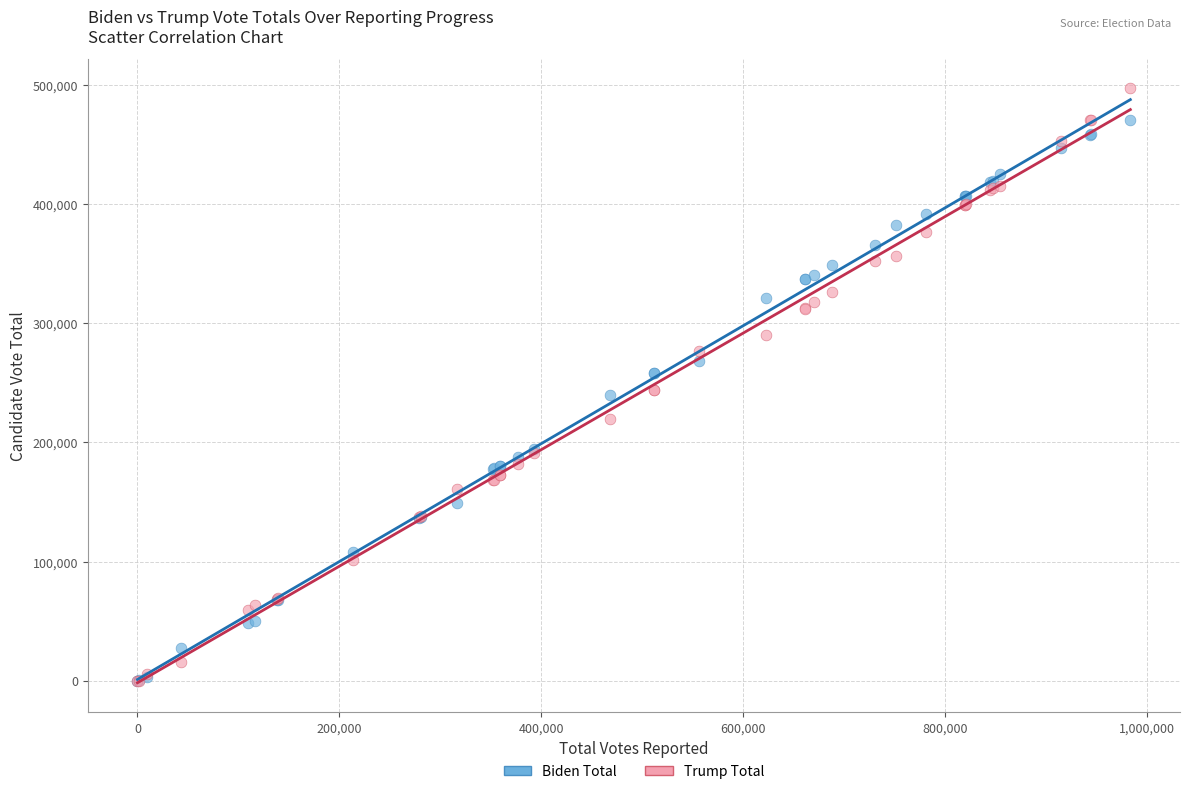

Which series has the largest Y range (max minus min)?

Trump Total